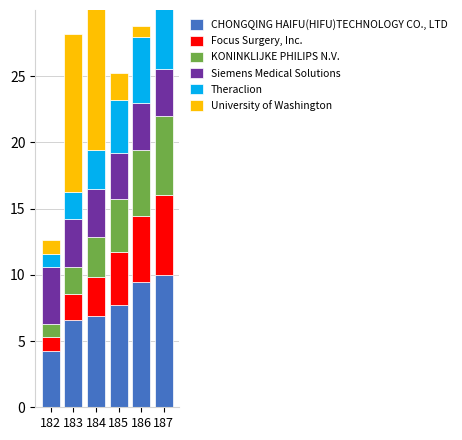

What is the value of the CHONGQING HAIFU(HIFU)TECHNOLOGY CO., LTD bar at the 4th from the left?

7.7